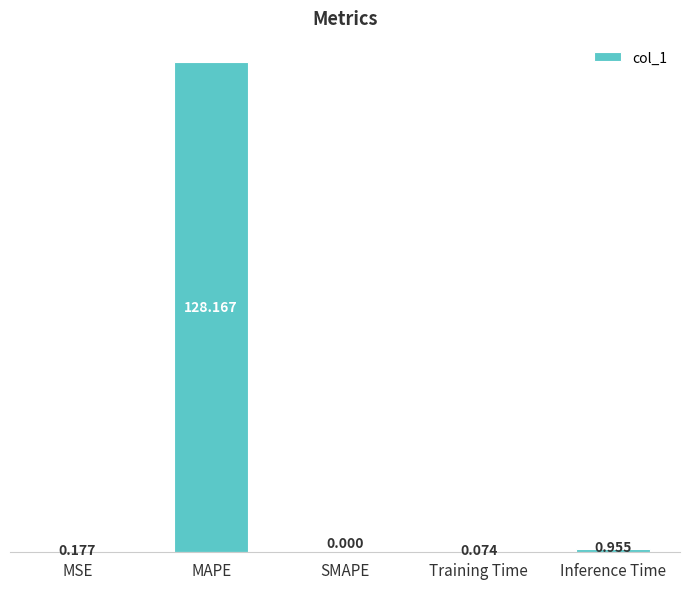

Does the chart contain stacked bars?

No